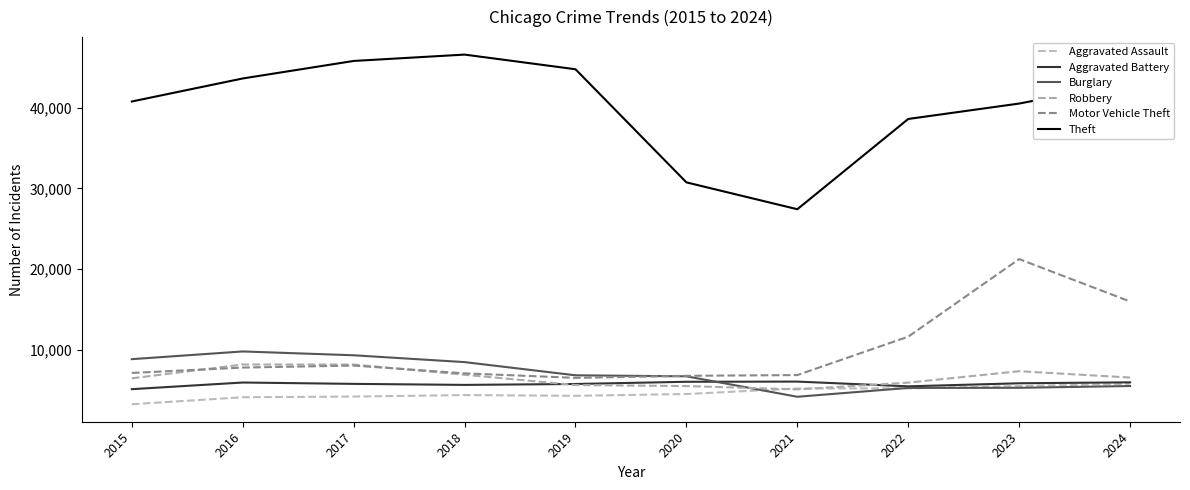

The Motor Vehicle Theft series shows 12259 at 2017. True or false?

False